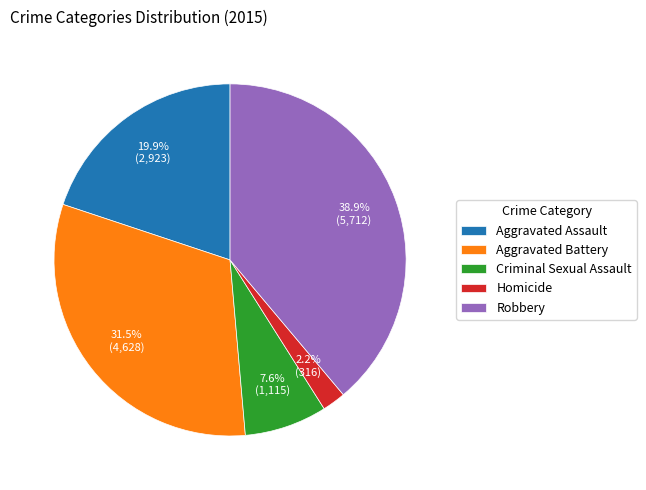

Approximately how many times larger is the value at Criminal Sexual Assault compared to Aggravated Battery?

0.2